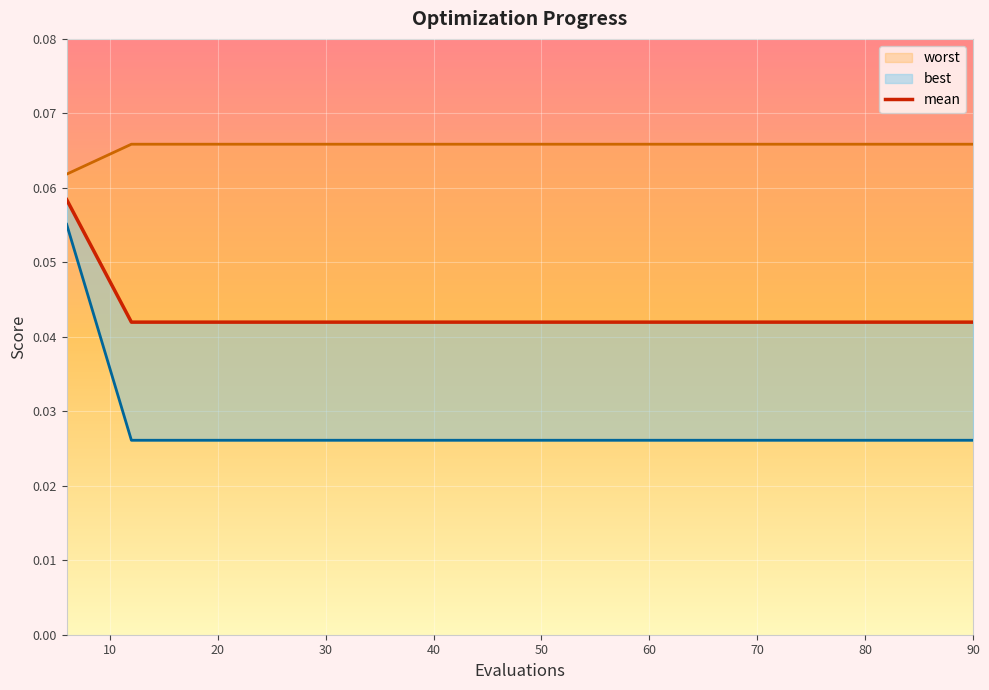

The value of best at 36 is 0.0. True or false?

False